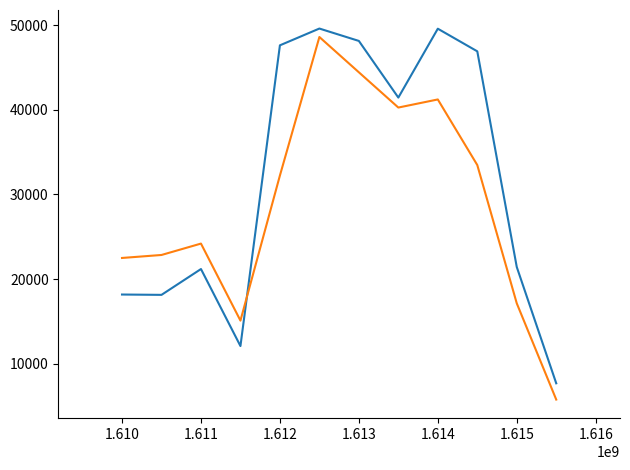

What is the maximum value shown in the chart?

49618